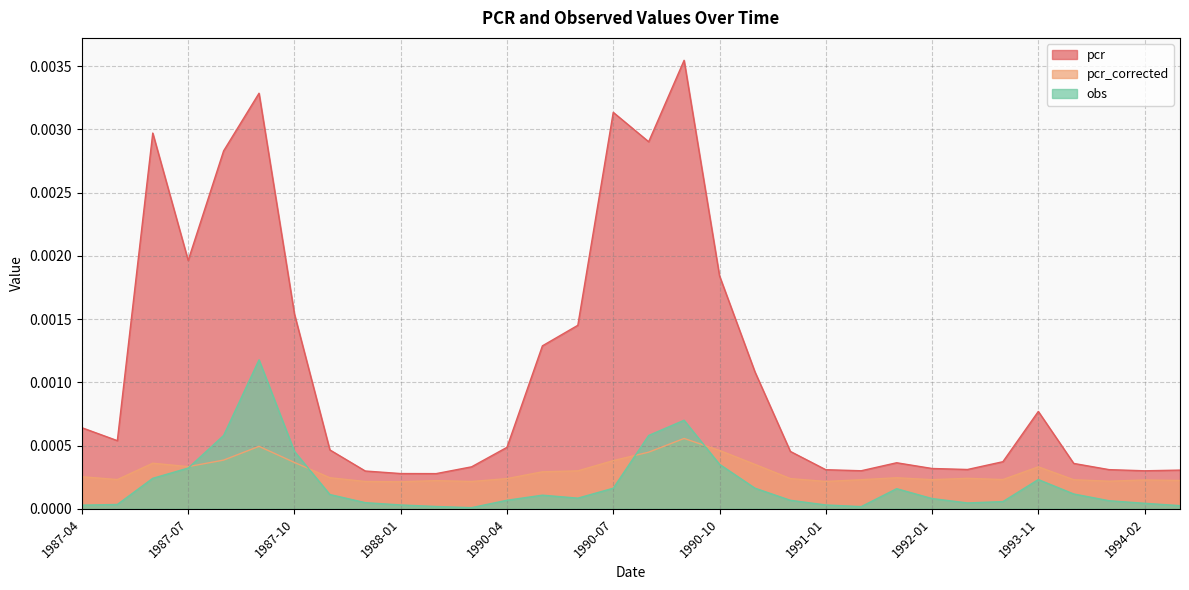

What is the label of the 2nd point from the right?

1994-02